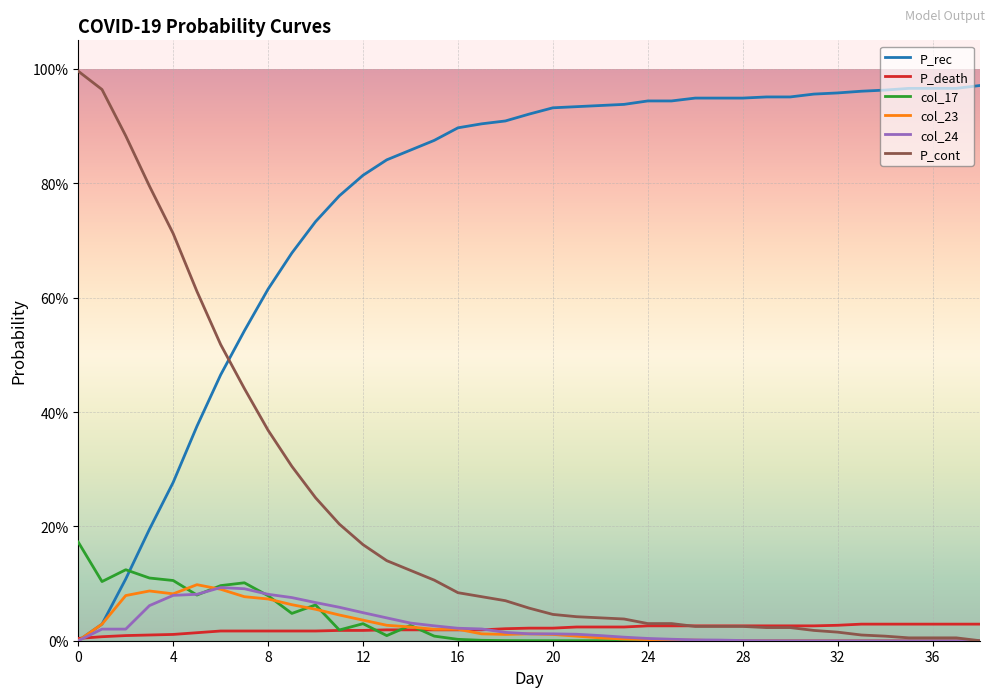

True or false: P_cont has more than 0 points higher than both neighbors.

False